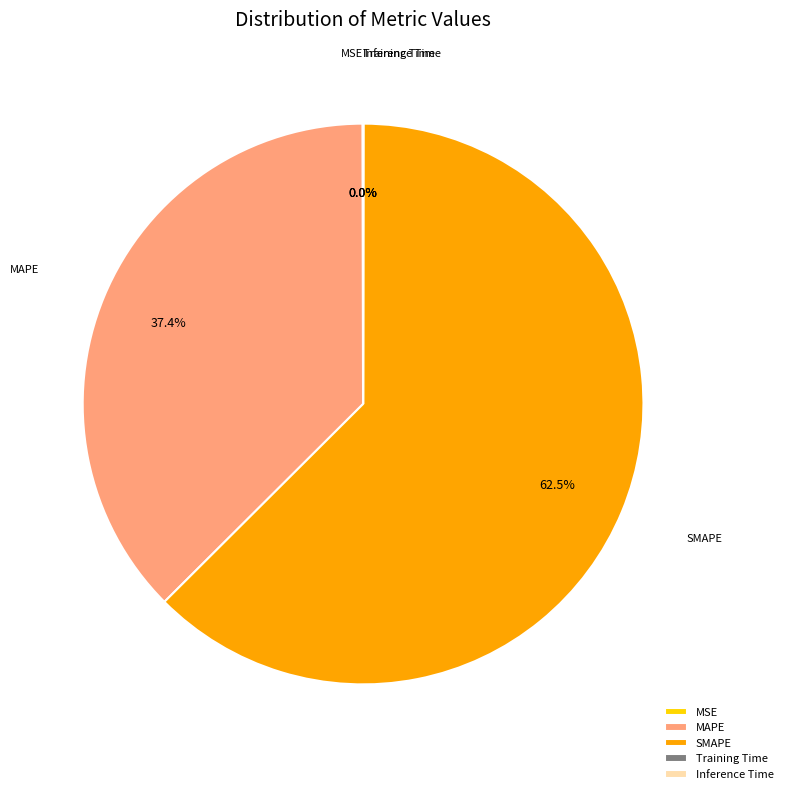

Does SMAPE account for over 50% of the chart?

Yes